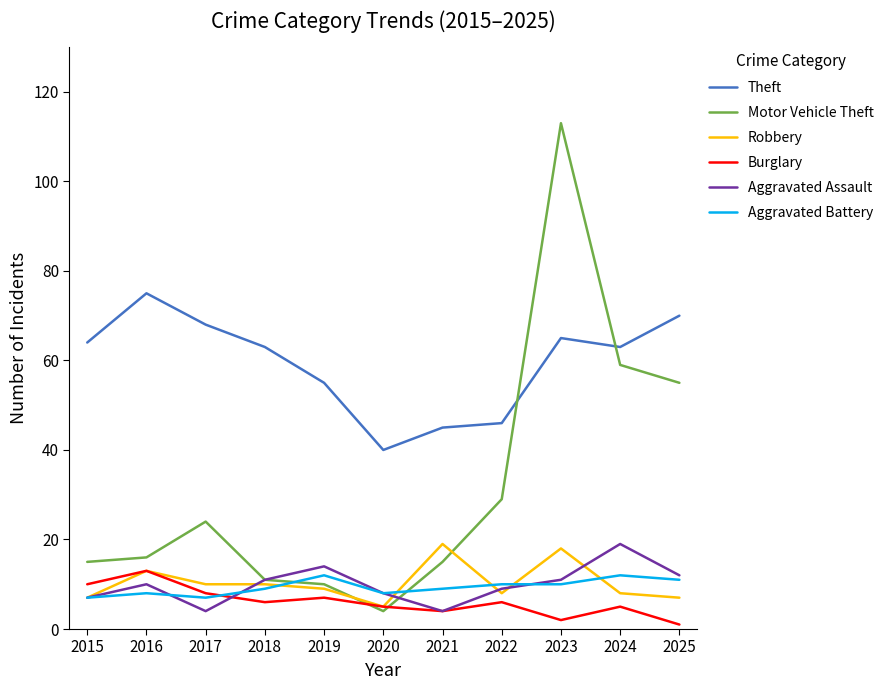

True or false: Aggravated Battery and Theft intersect in this chart.

False